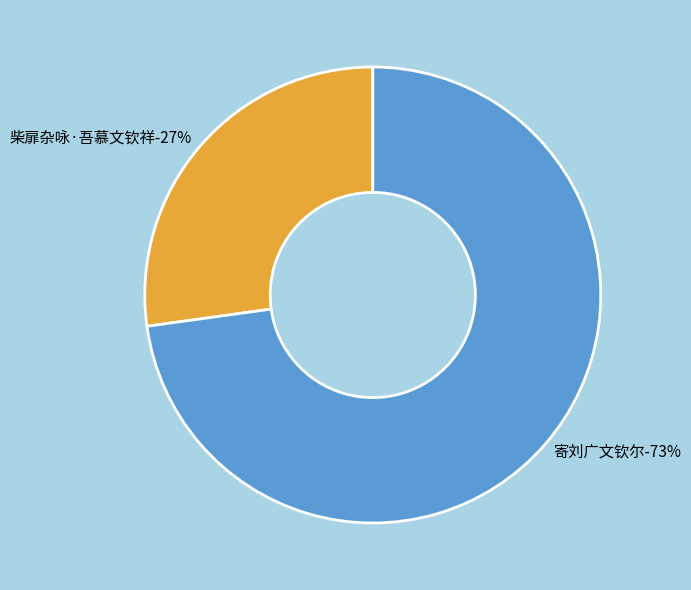

To the nearest percent, what portion does 柴扉杂咏·吾慕文钦祥 represent?

27%